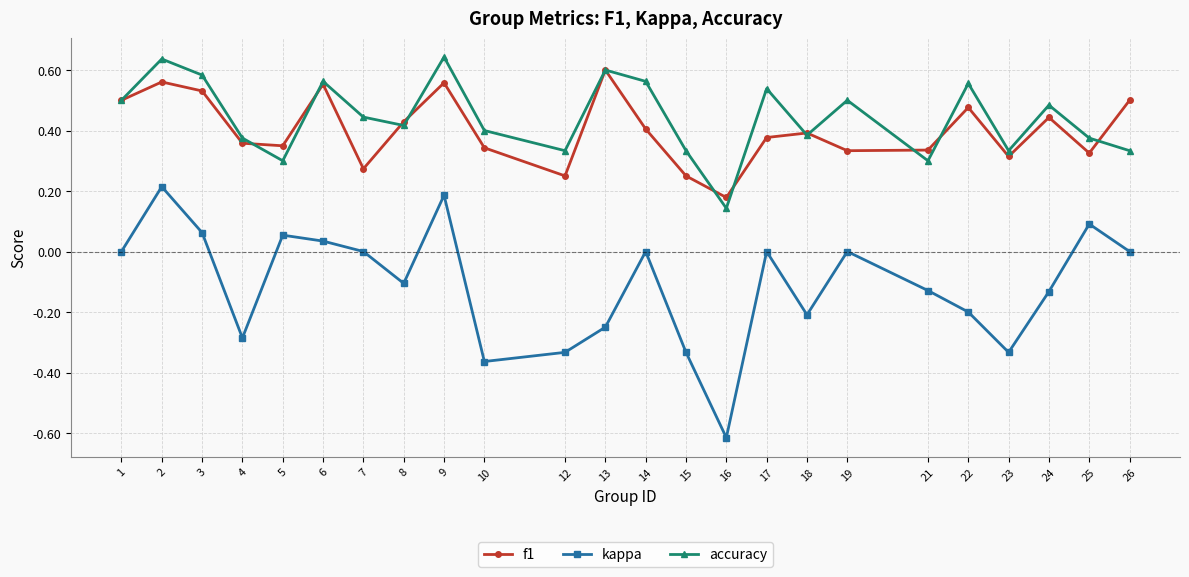

At which category does the chart reach its minimum across all series?

16